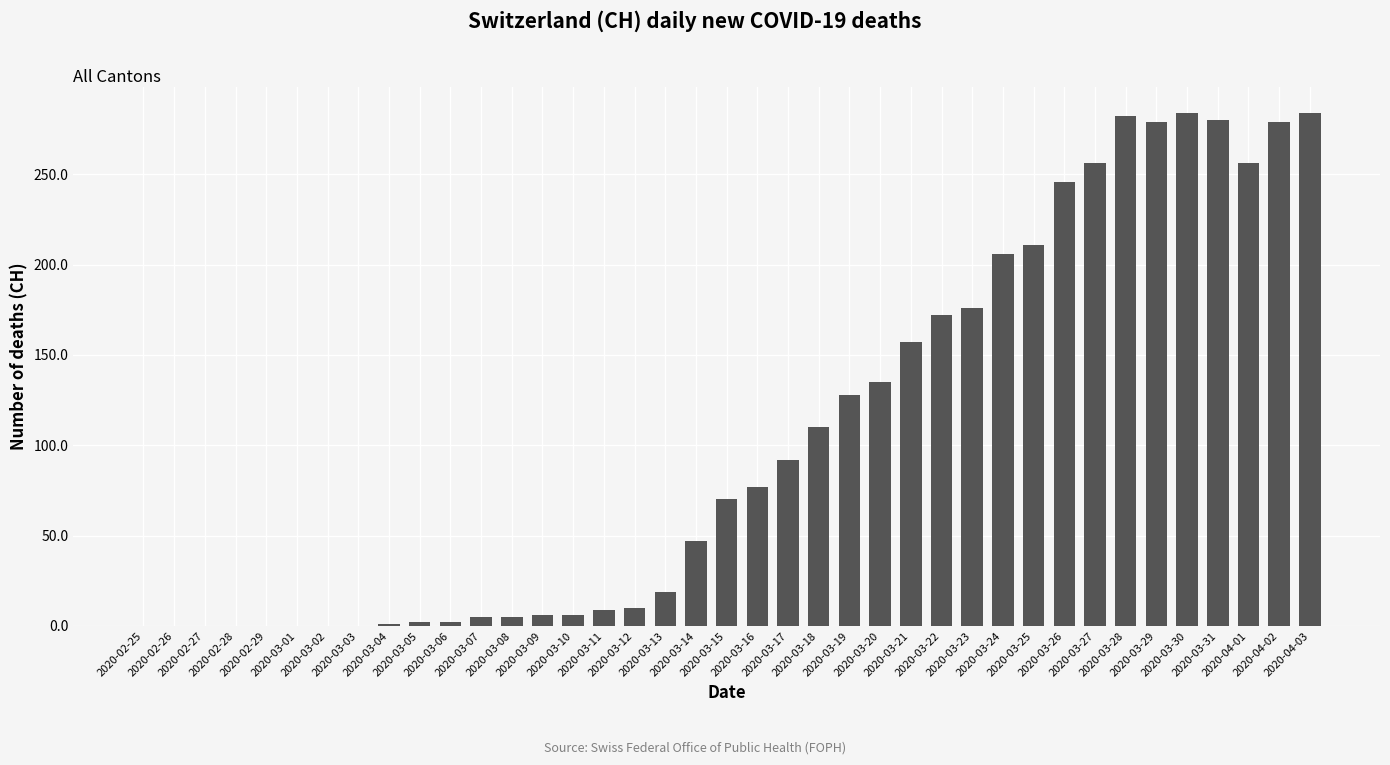

What is the average value?

105